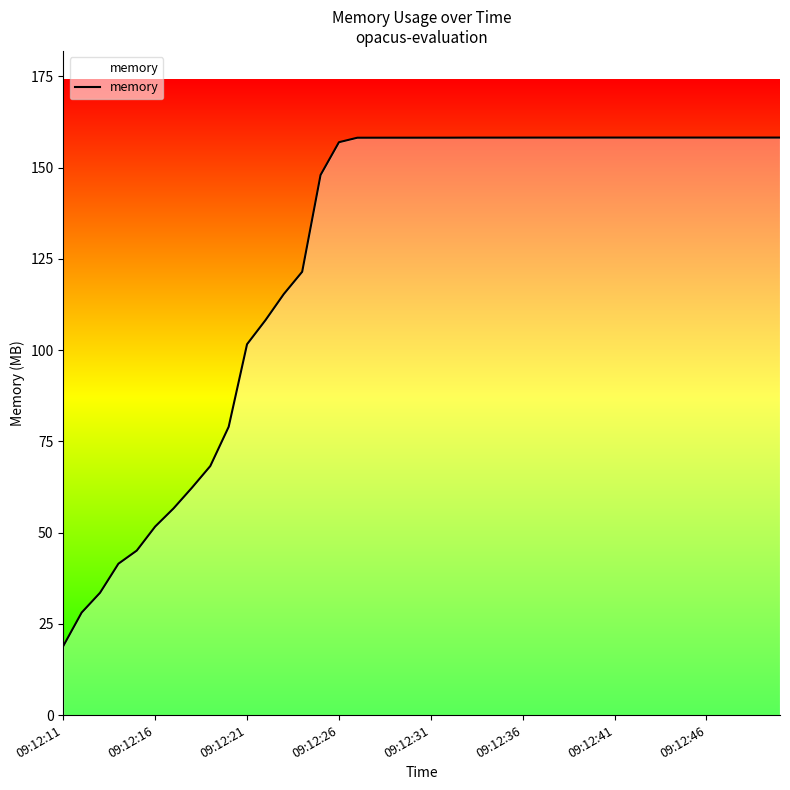

What is the greatest value displayed?

158.2